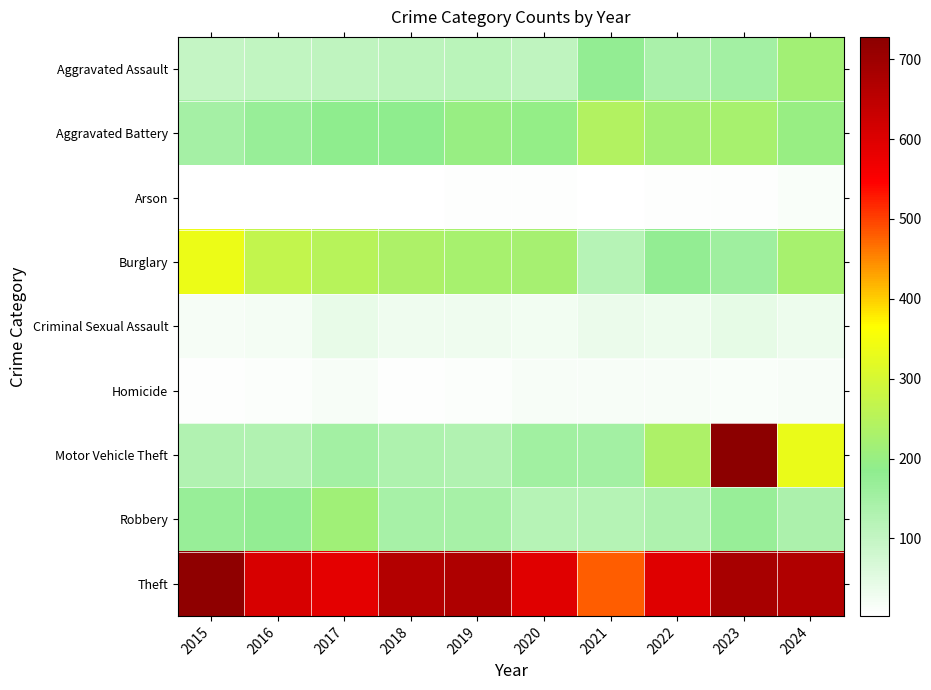

What is the minimum value shown in the chart?

3